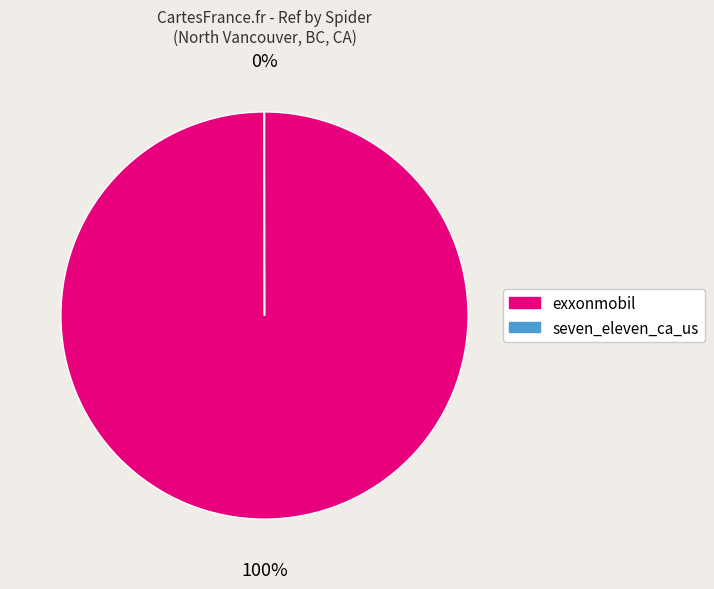

To the nearest percent, what is the average slice percentage?

50%